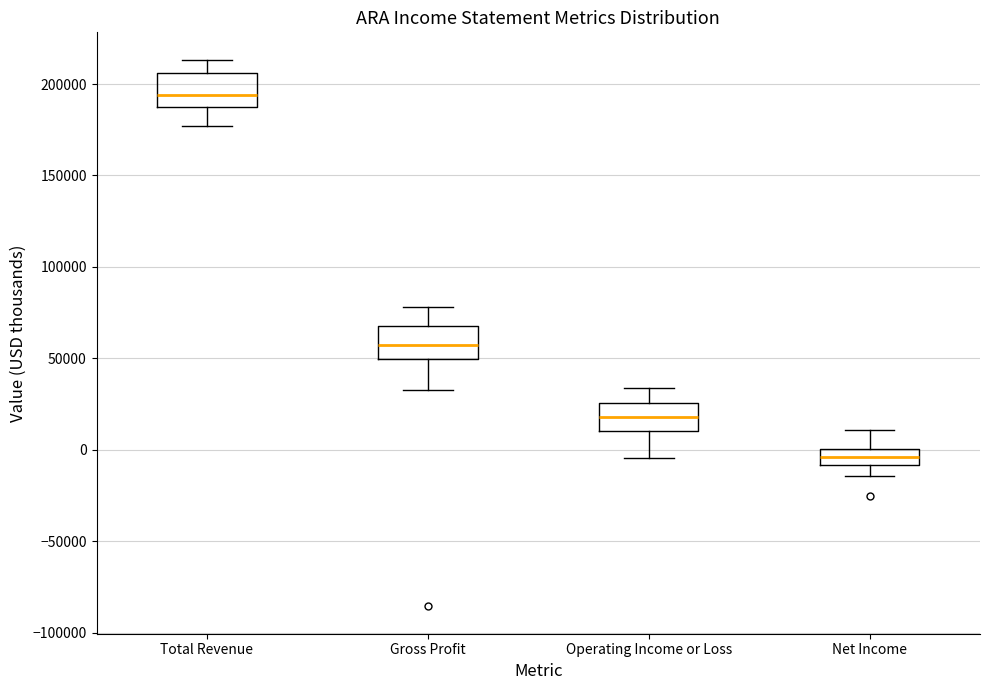

Which box's median line is the highest?

Total Revenue